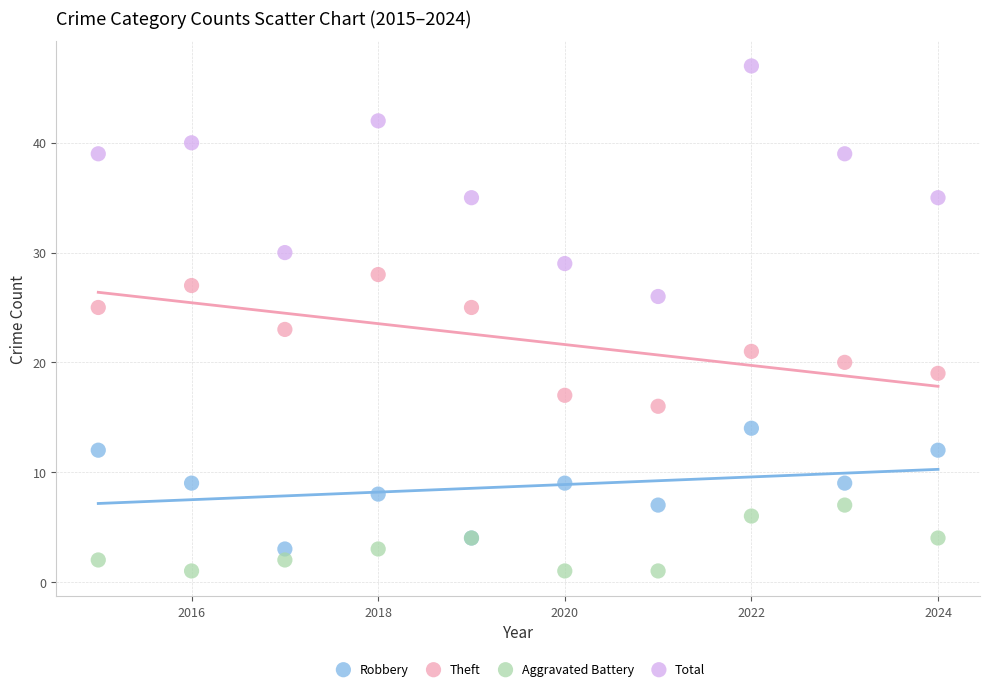

Which series reaches the maximum Y coordinate?

Total